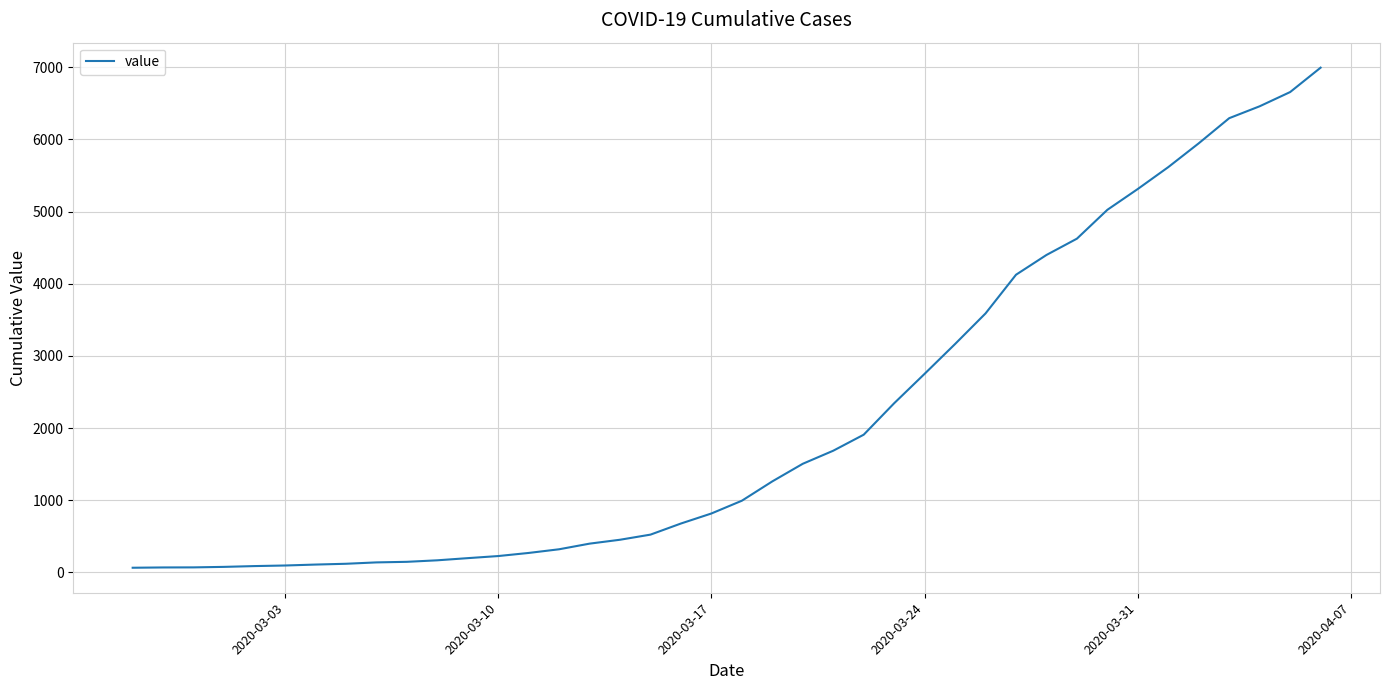

What is the difference between the maximum and minimum values?

6931